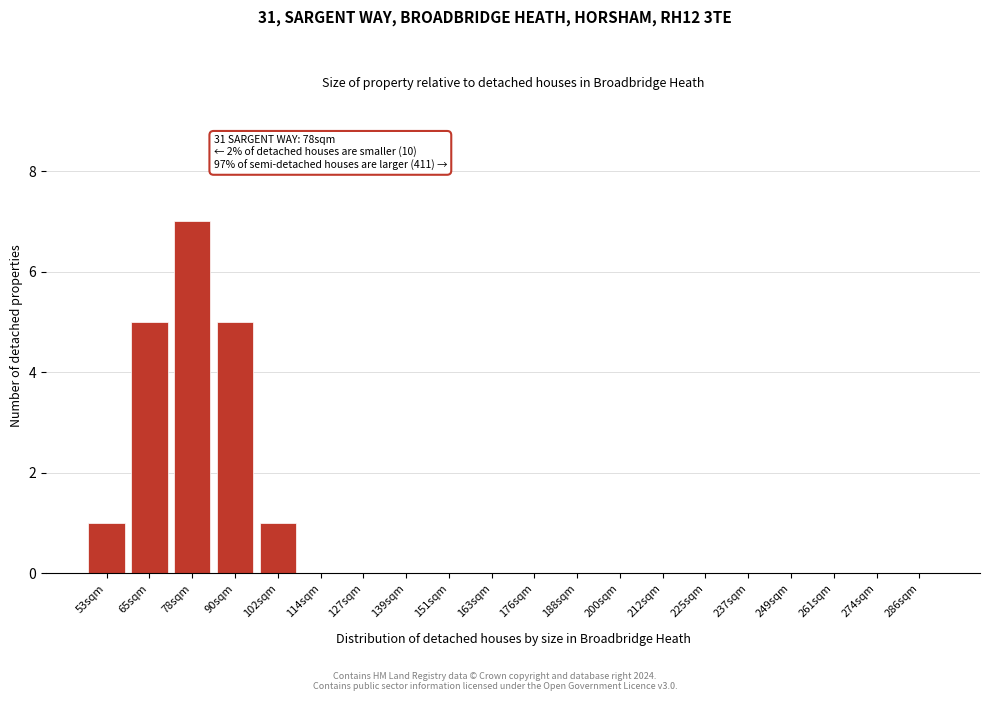

Reading left to right, list all the values displayed in this chart.

53sqm=1	65sqm=5	78sqm=7	90sqm=5	102sqm=1	114sqm=0	127sqm=0	139sqm=0	151sqm=0	163sqm=0	176sqm=0	188sqm=0	200sqm=0	212sqm=0	225sqm=0	237sqm=0	249sqm=0	261sqm=0	274sqm=0	286sqm=0